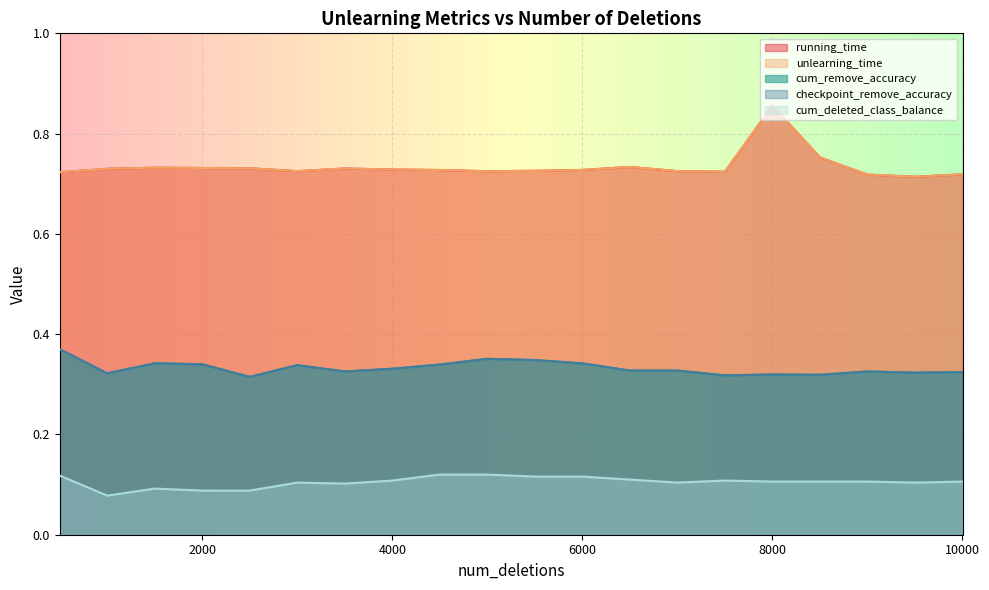

How many lines are shown in the chart?

5